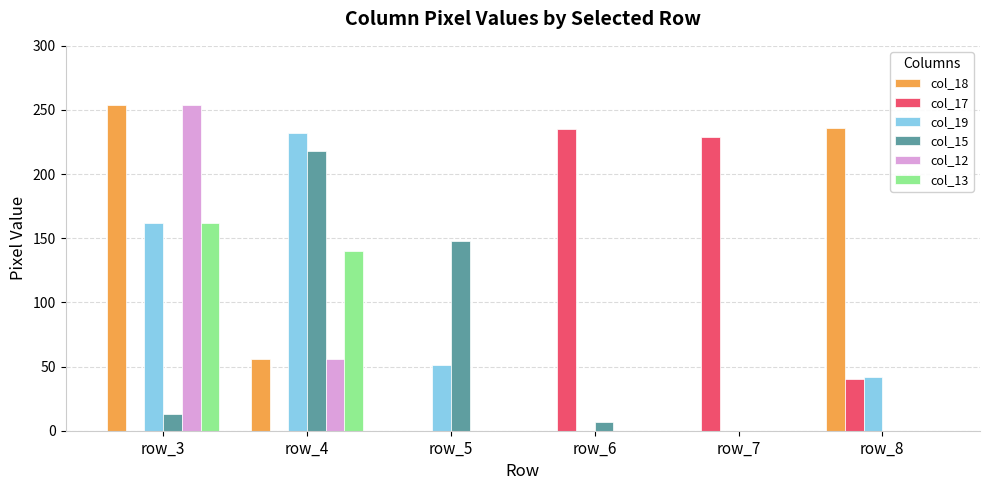

What is the total value across all series at row_5?

199